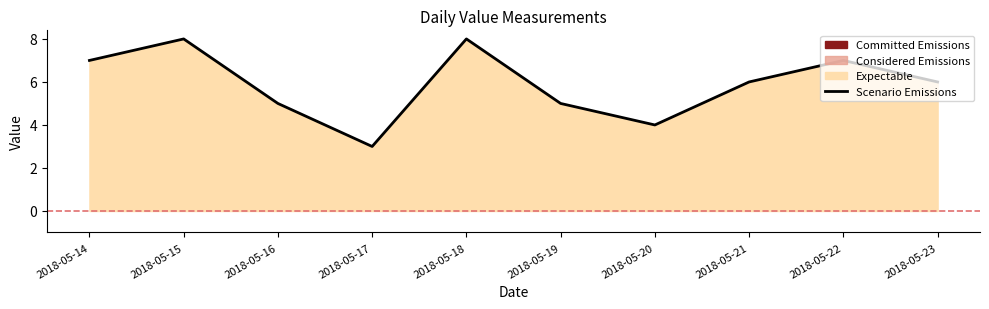

The value at 2018-05-15 is 12. True or false?

False